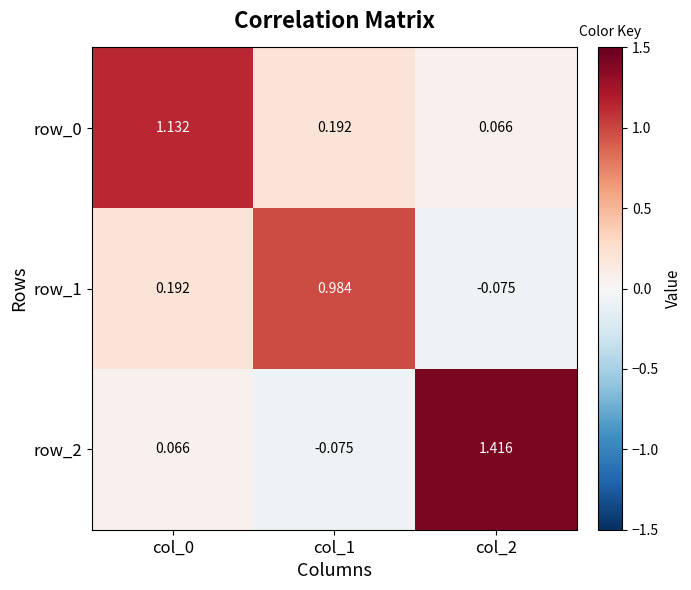

How many values in row_2 are below zero?

1